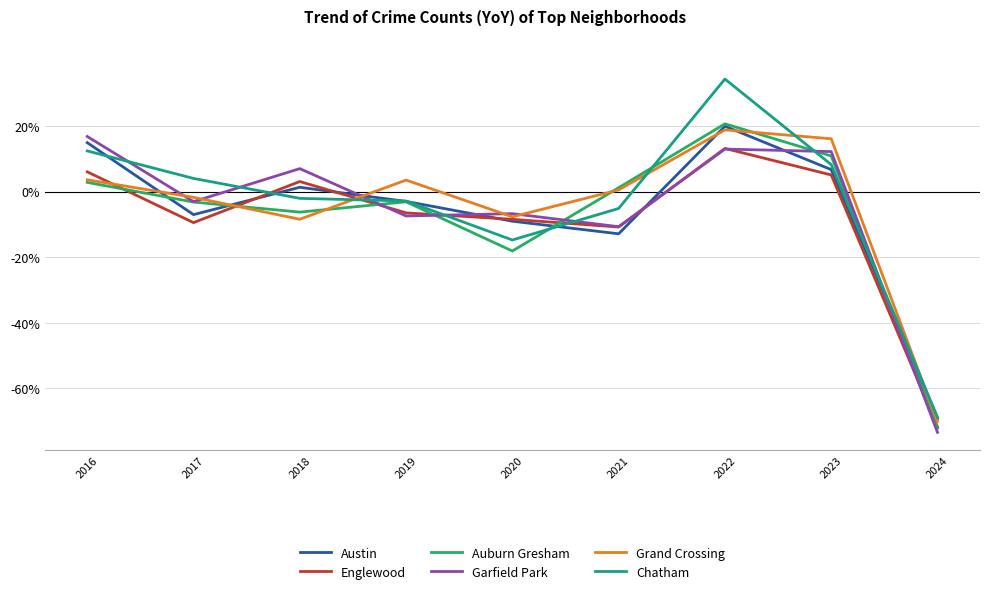

At which label does Englewood first exceed 0?

2016